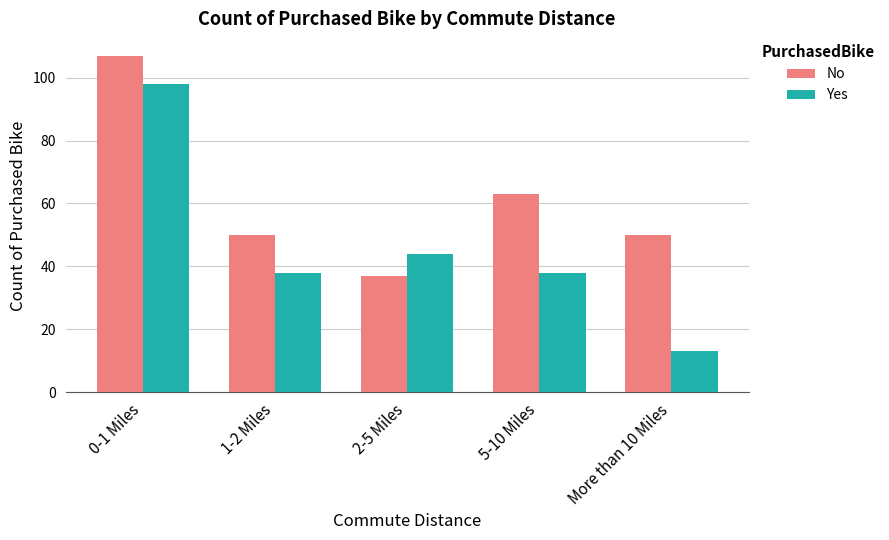

How many bars are there in total?

10